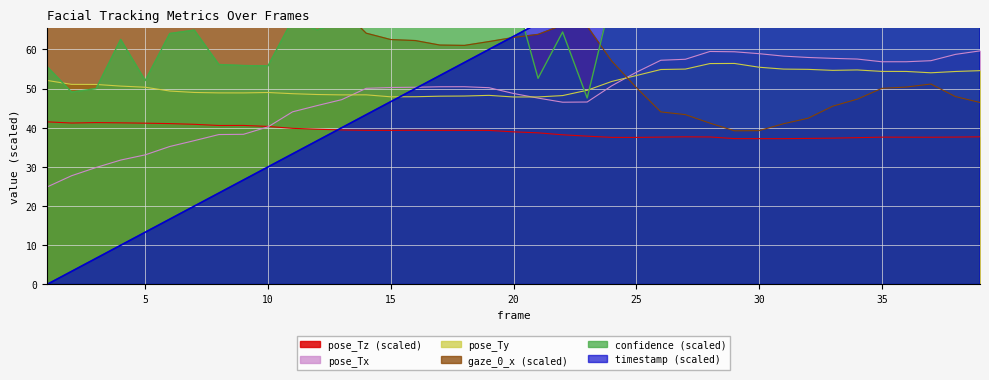

Which series has the largest range (max minus min)?

timestamp